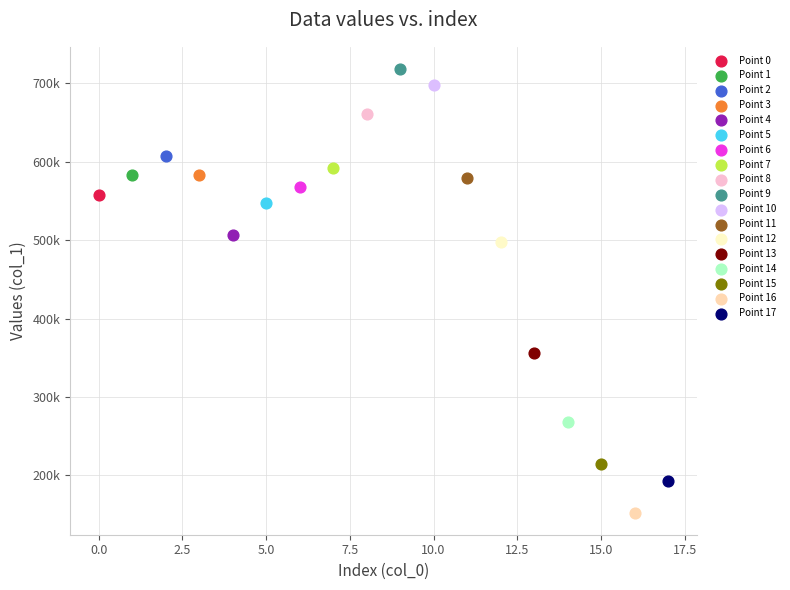

Which series contains the lowest Y value?

Point 16